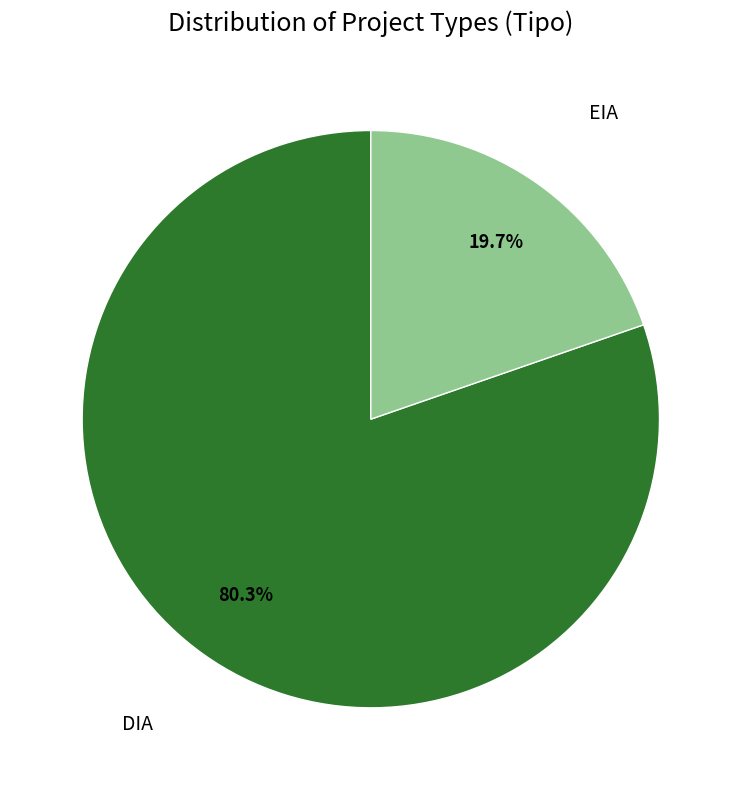

Which slice is the largest?

DIA